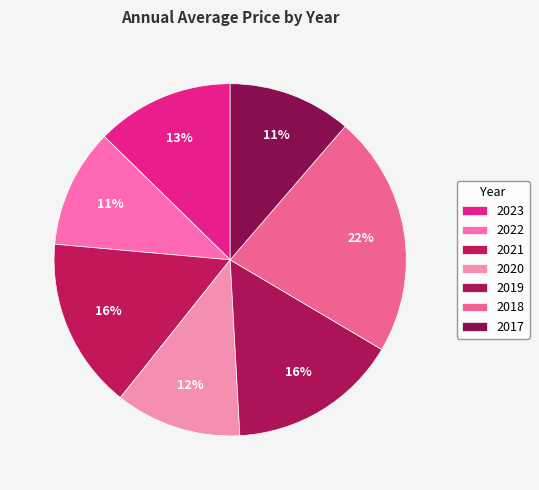

How many segments does this pie chart have?

7